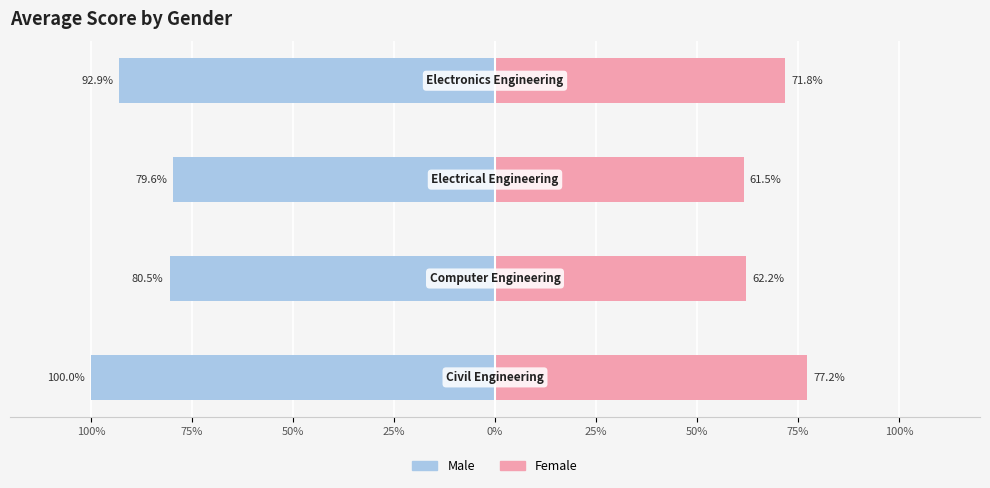

How many values in the Female series are below 71?

2